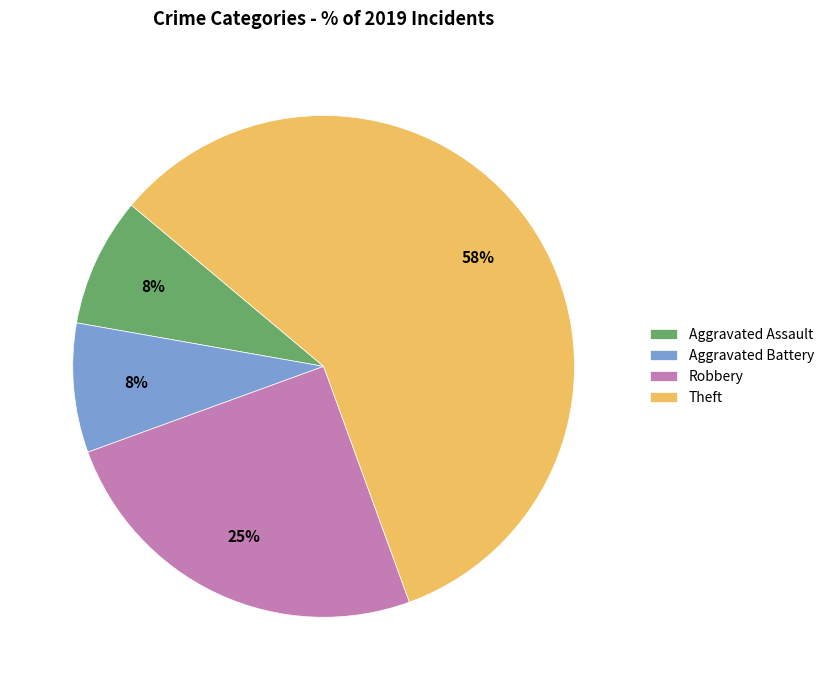

Do Aggravated Battery and Theft together represent more than half of the pie?

Yes